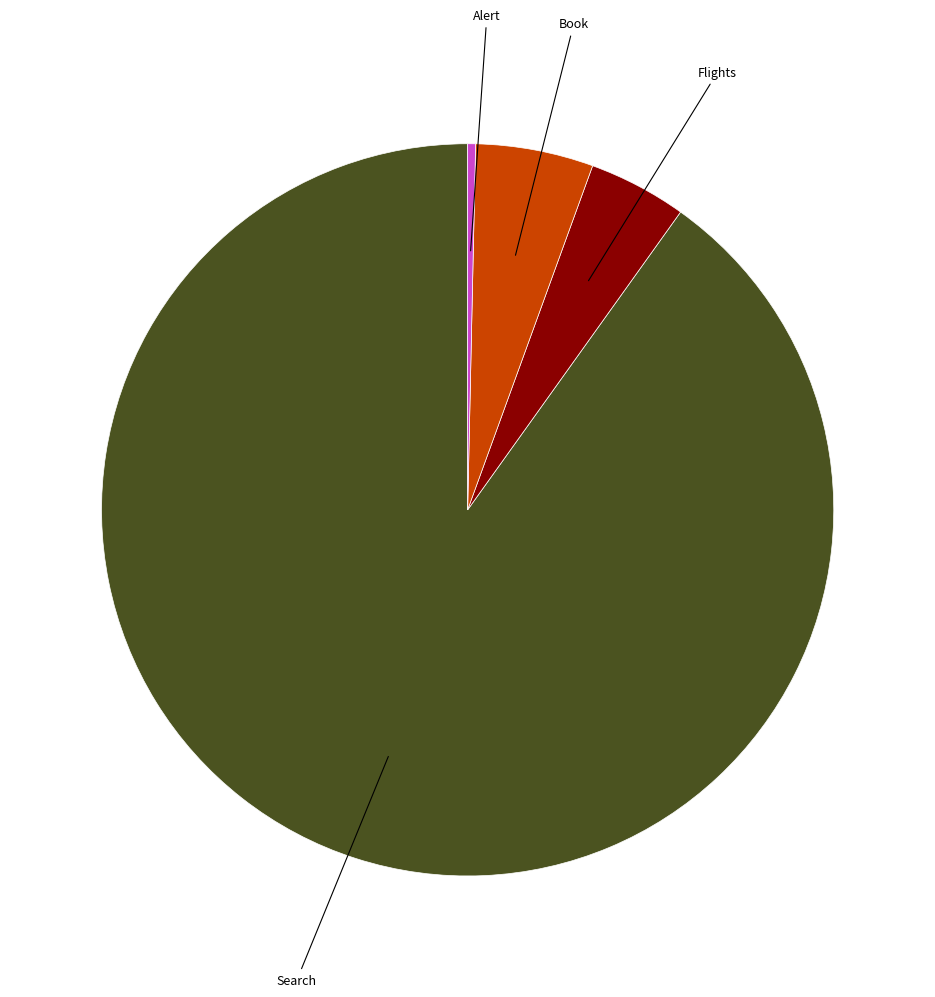

How many segments does this pie chart have?

4